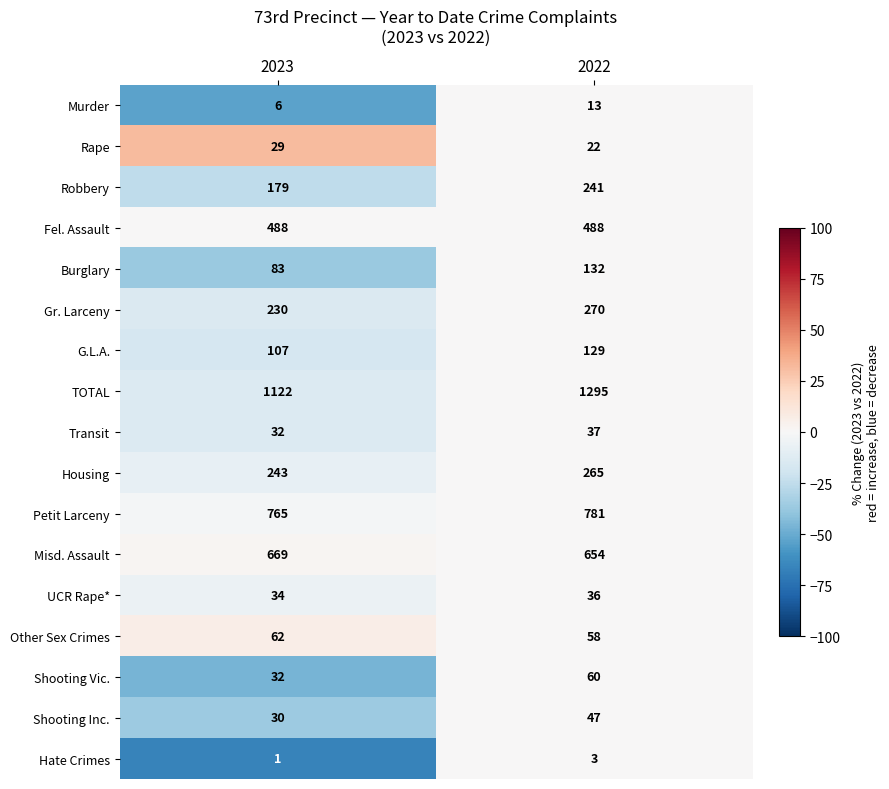

Rank the series at 2022 from highest to lowest value.

TOTAL, Petit Larceny, Misd. Assault, Fel. Assault, Gr. Larceny, Housing, Robbery, Burglary, G.L.A., Shooting Vic., Other Sex Crimes, Shooting Inc., Transit, UCR Rape*, Rape, Murder, Hate Crimes